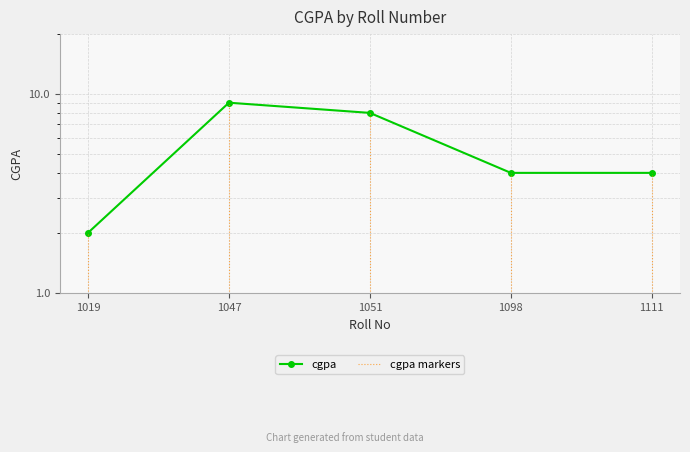

Read the value at 1098.

4